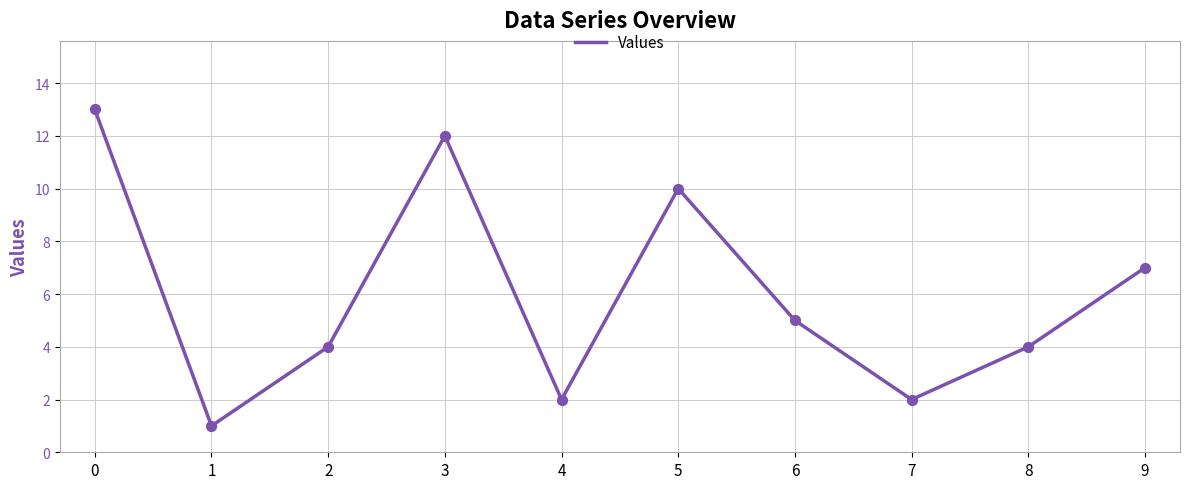

Which has a higher value, 2 or 1?

2